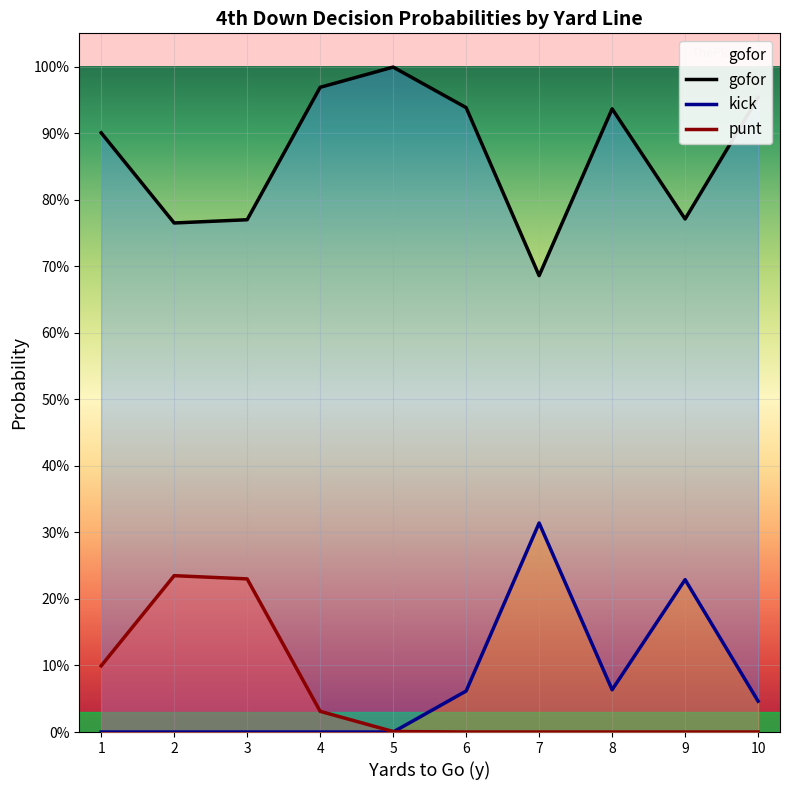

Is the value of gofor at 6 greater than the value of punt at 5?

Yes